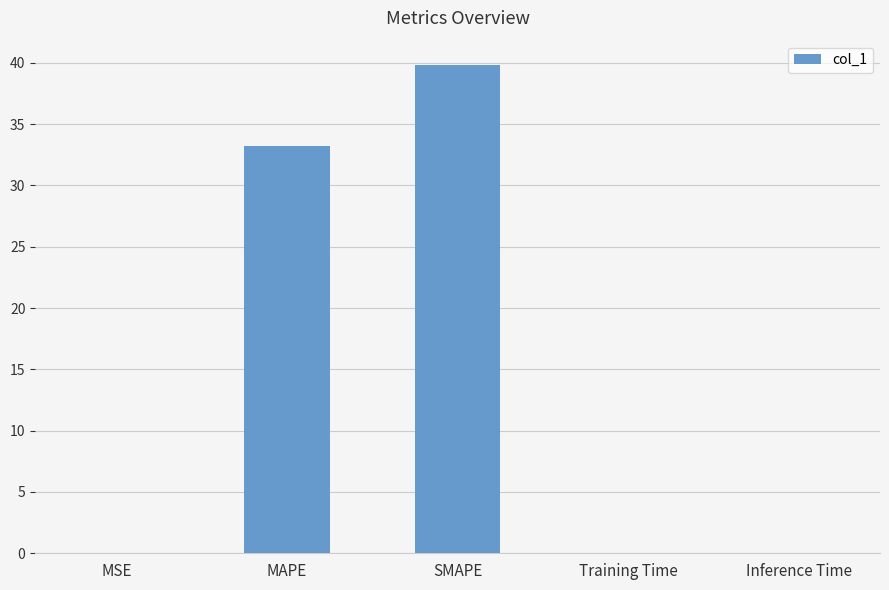

Which has a higher value, SMAPE or Inference Time?

SMAPE